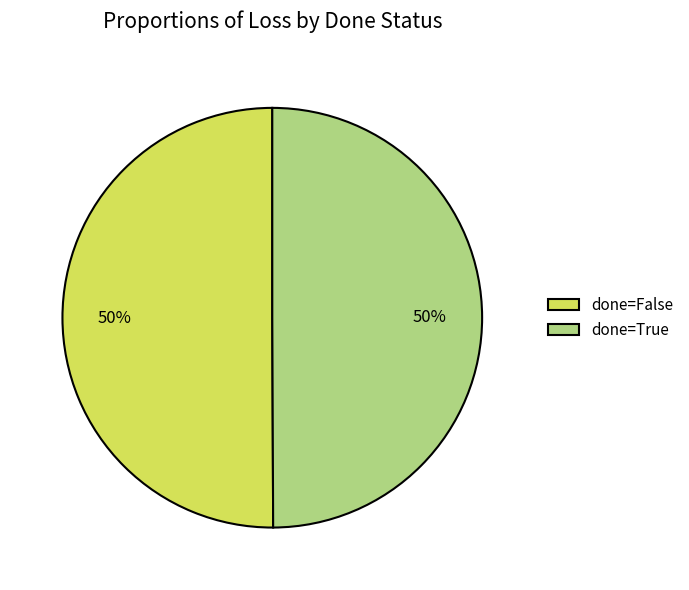

What percentage is the done=False slice, to the nearest percent?

50%